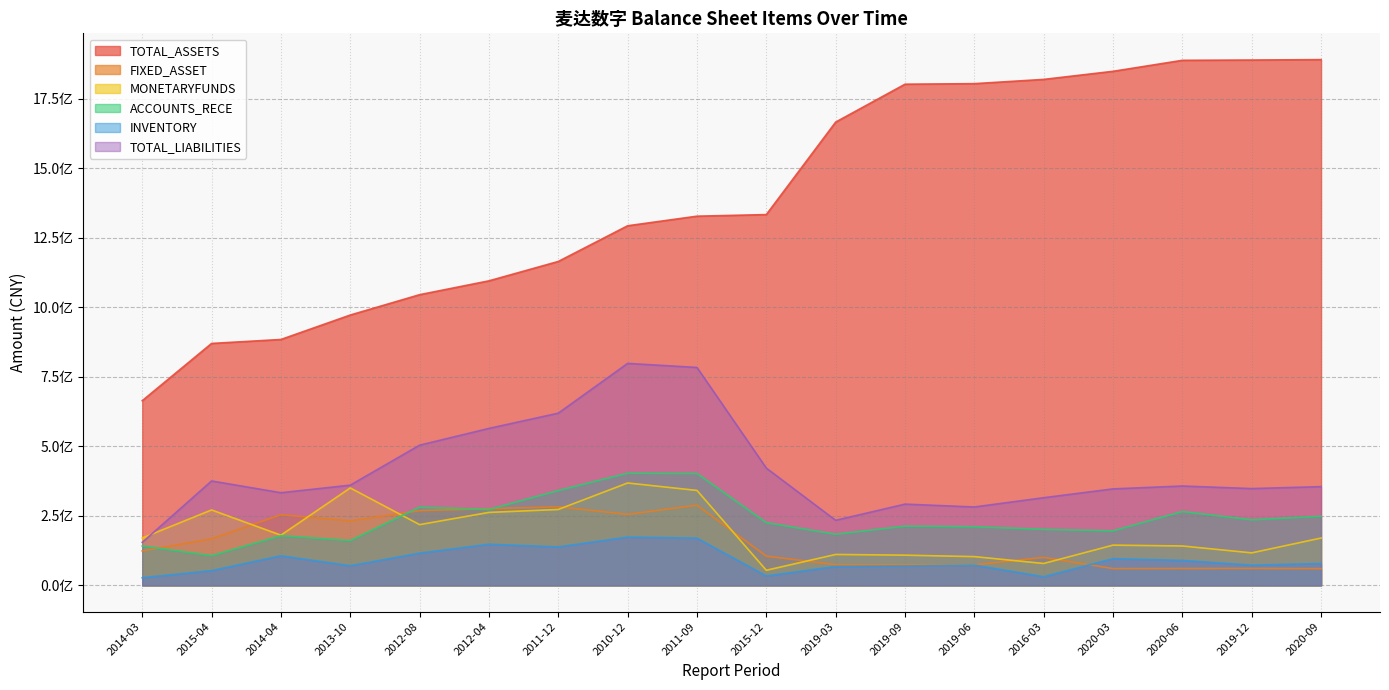

At how many categories does at least one series exceed 1686448867?

7